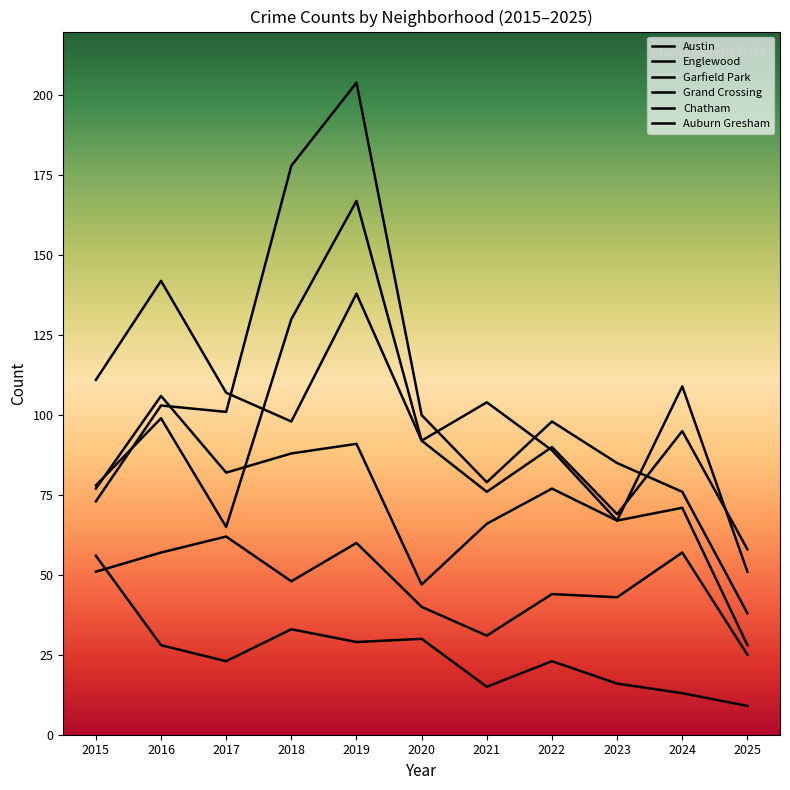

Does the chart have visible grid lines?

No